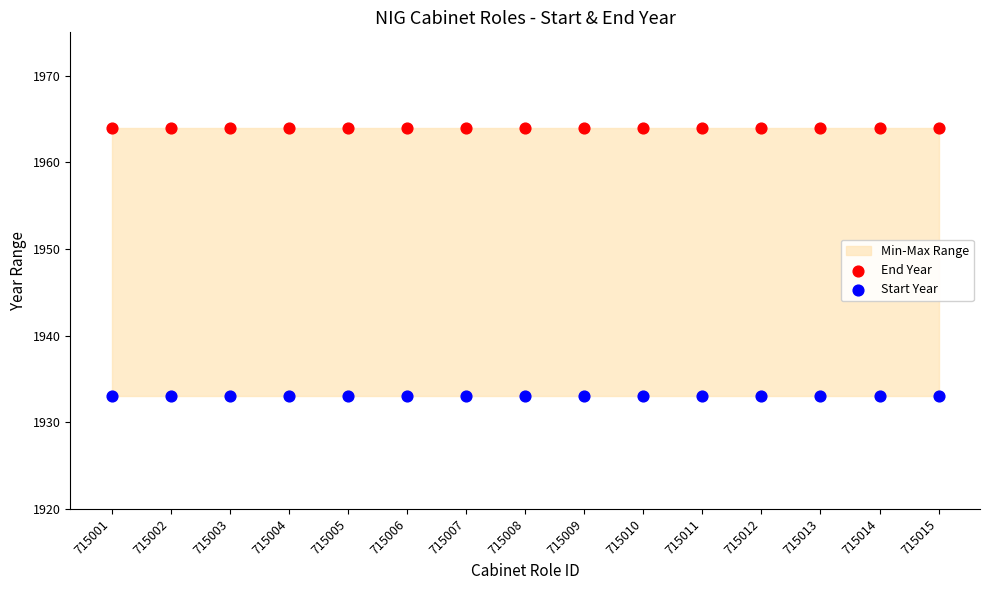

Which series contains the lowest Y value?

Start Year